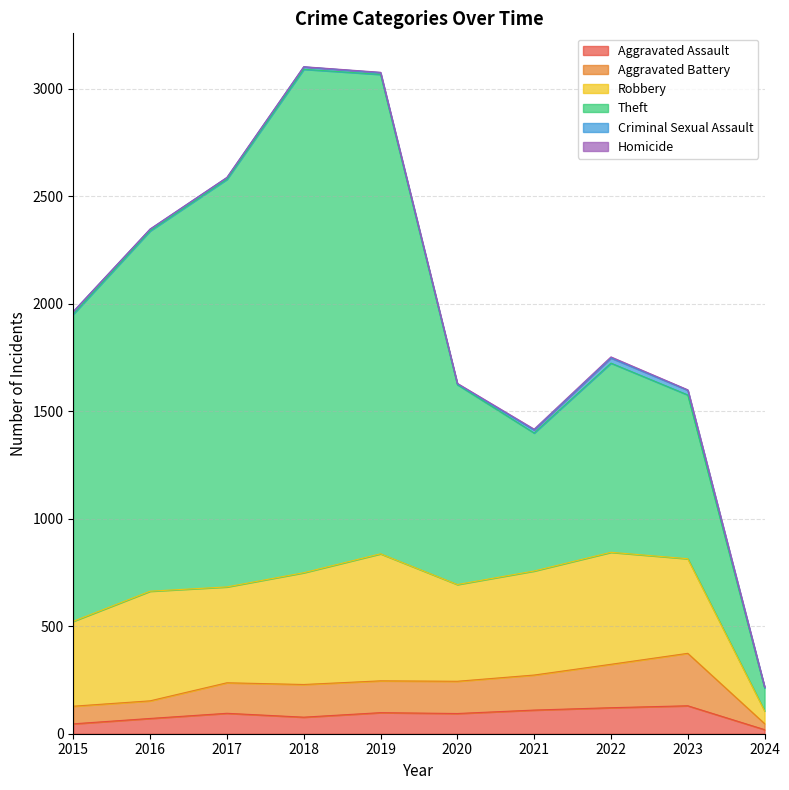

What is the greatest value displayed?

2342